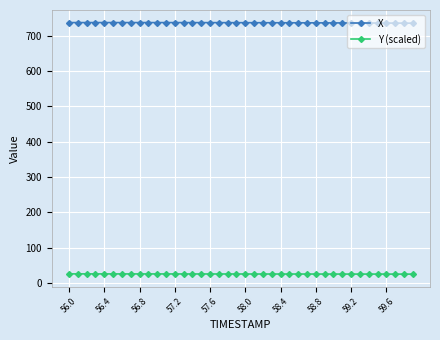

List the series in order of their peak value, lowest first.

Y (scaled), X